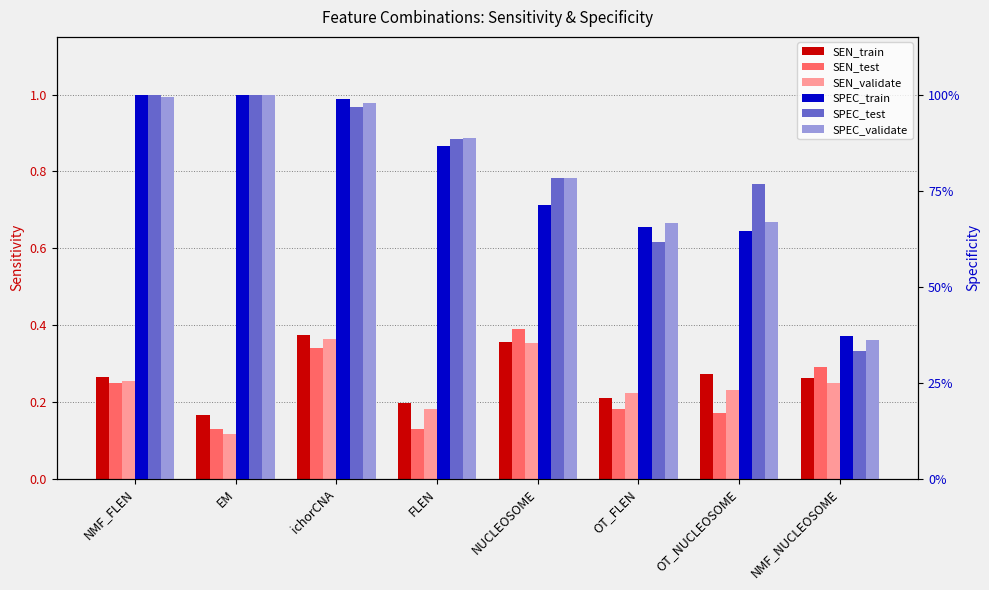

Between FLEN and OT_FLEN, which series saw the biggest shift?

SPEC_test